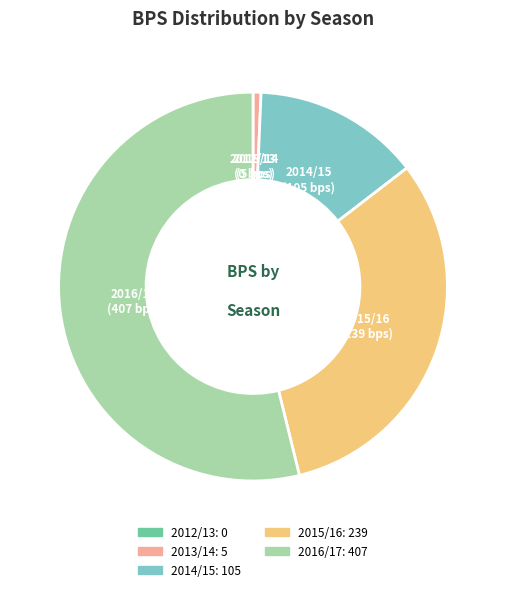

The 2016/17 slice represents 54% of the pie. True or false?

True